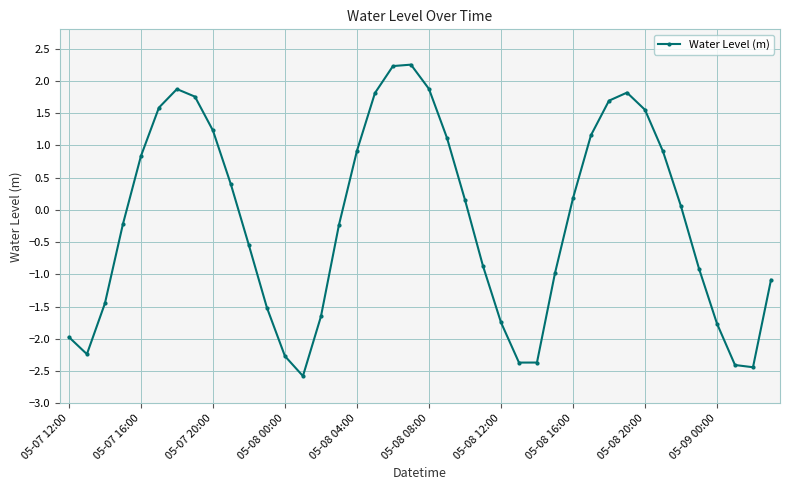

What is the smallest value displayed?

-2.6